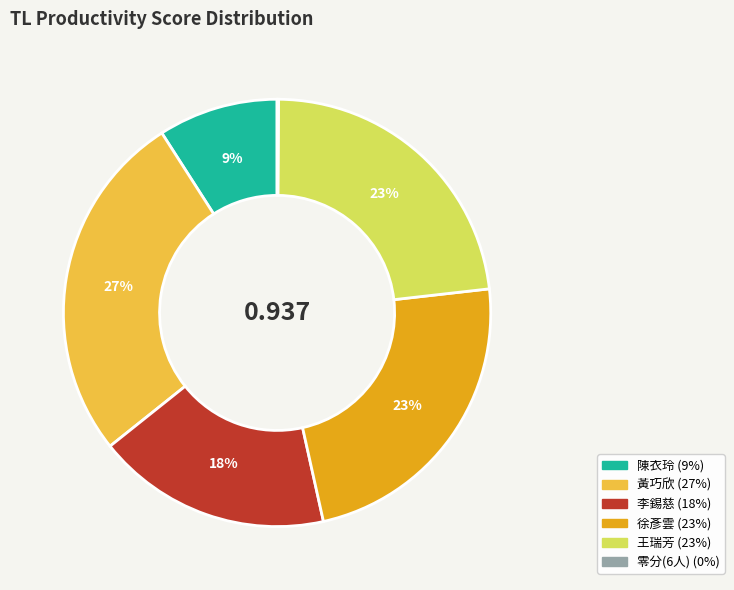

Is there any slice that represents more than half of the pie?

No